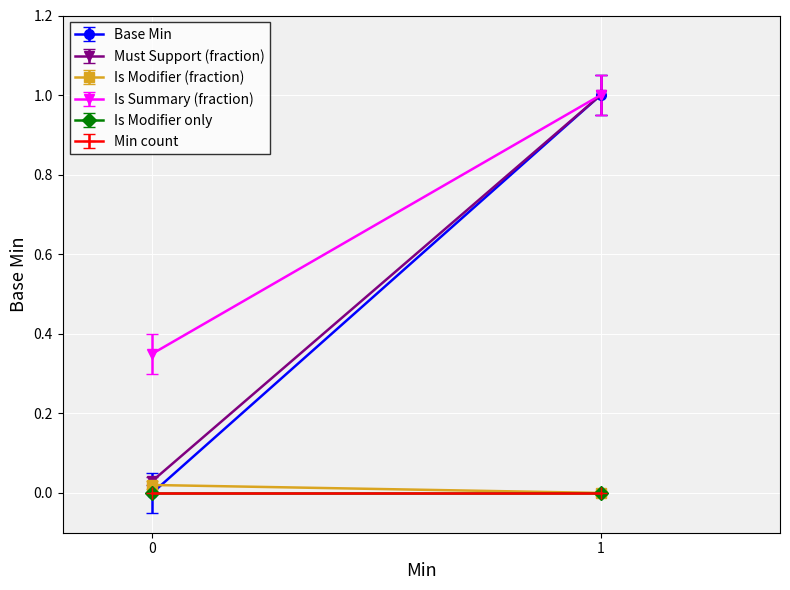

Is it true that Base Min equals 0 at 0?

False